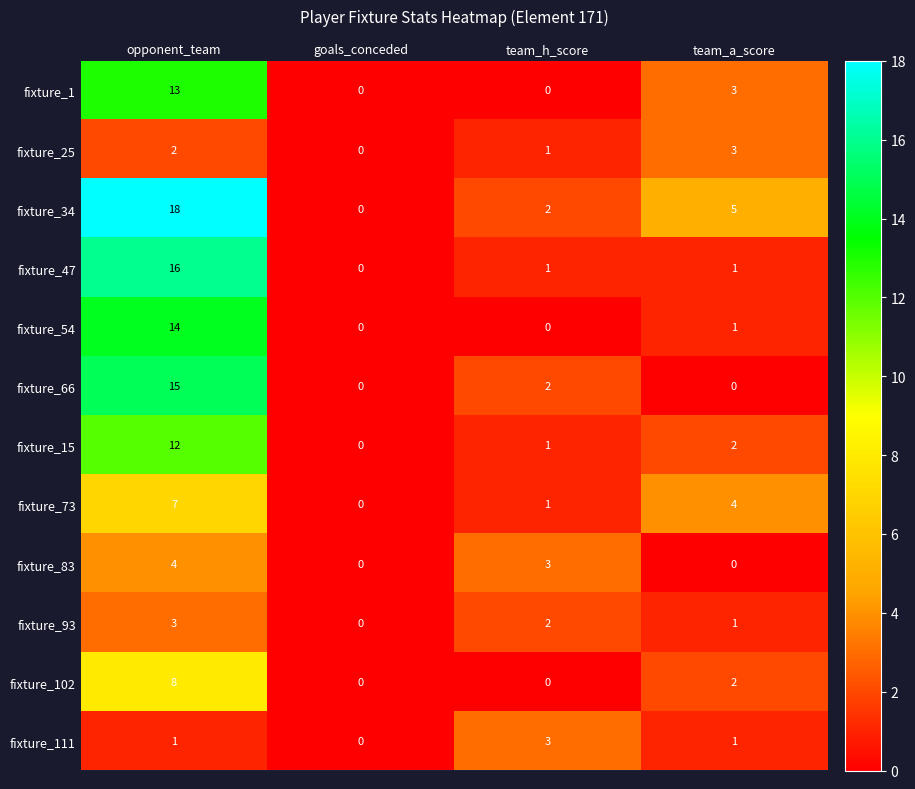

At which label does fixture_34 reach its peak?

opponent_team